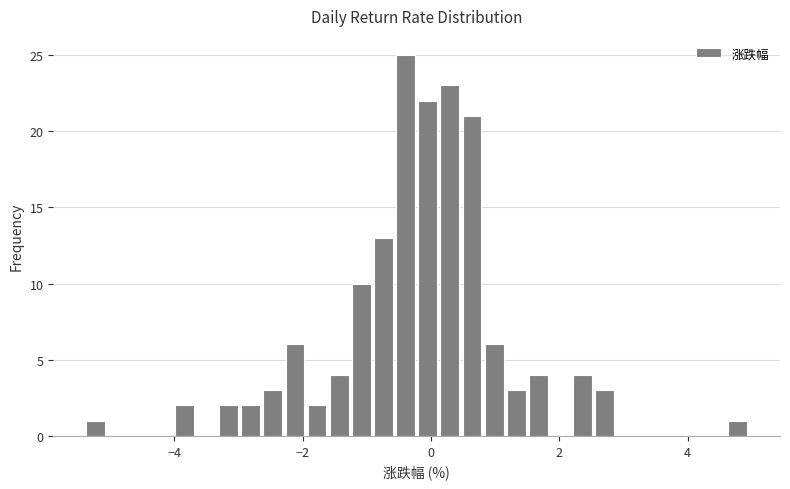

Read against the x-axis, roughly where is the centre of the tallest bar?

-0.4